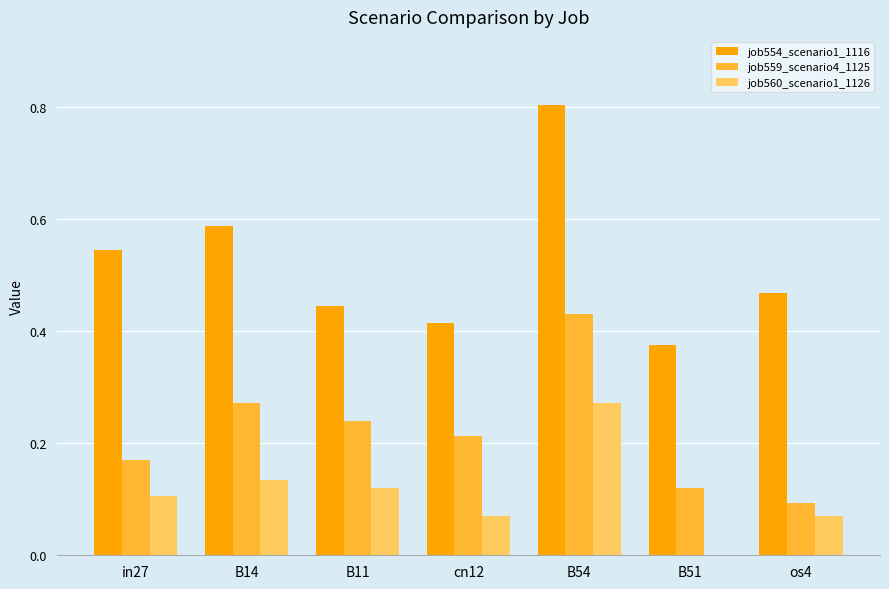

Is the value of job560_scenario1_1126 at cn12 greater than the value of job559_scenario4_1125 at B11?

No